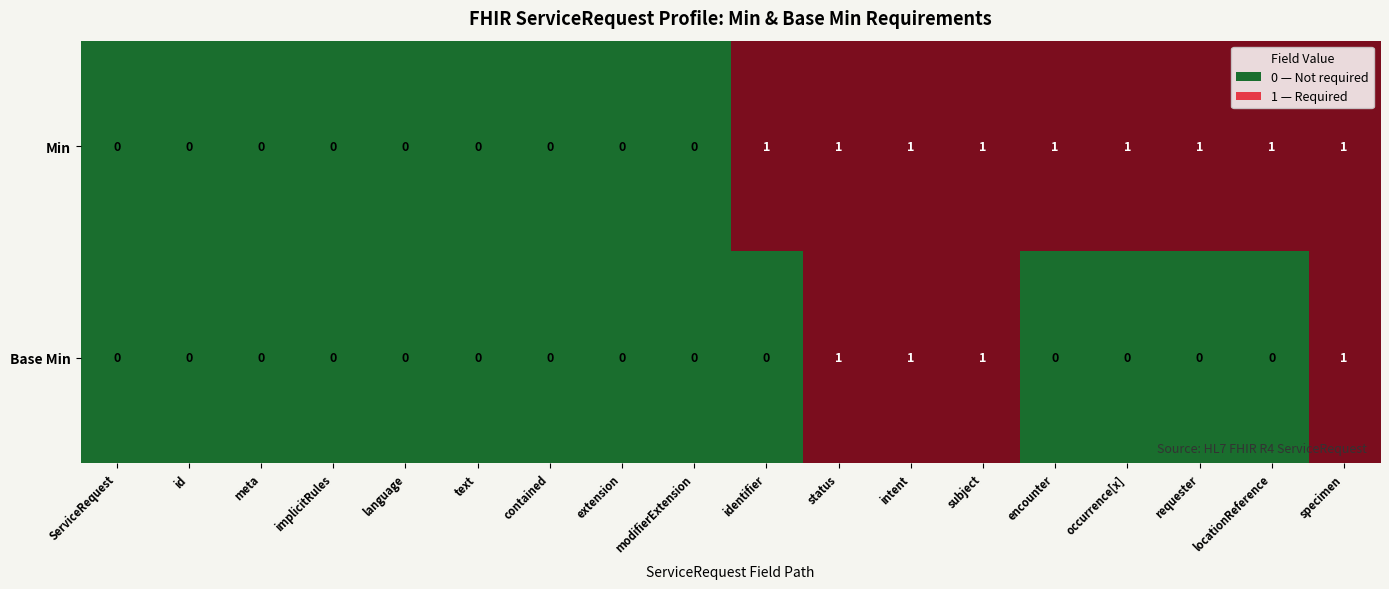

Which series changed the most between contained and encounter?

Min